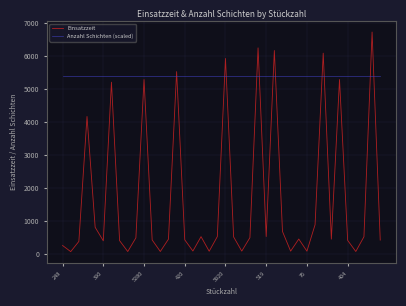

Which series ends up on top after the final intersection of Einsatzzeit and Anzahl Schichten (scaled)?

Anzahl Schichten (scaled)